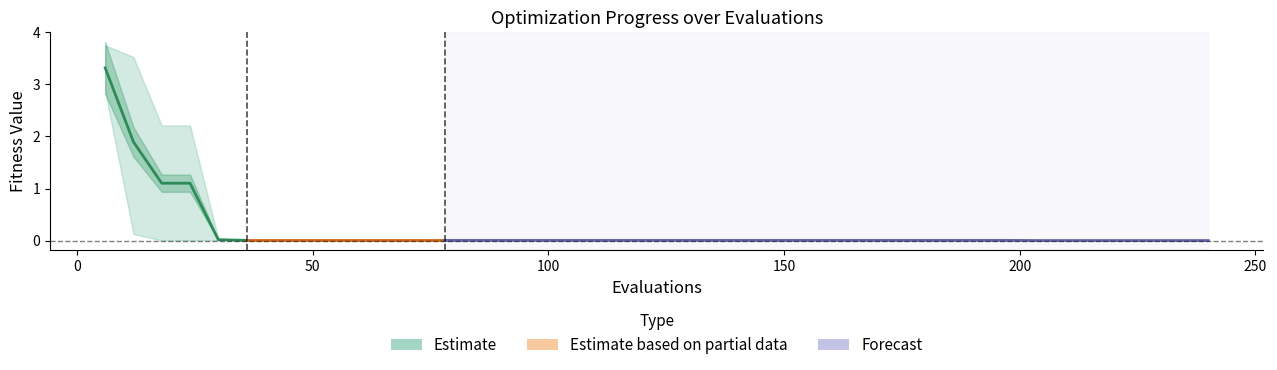

What is the maximum value for best?

2.9